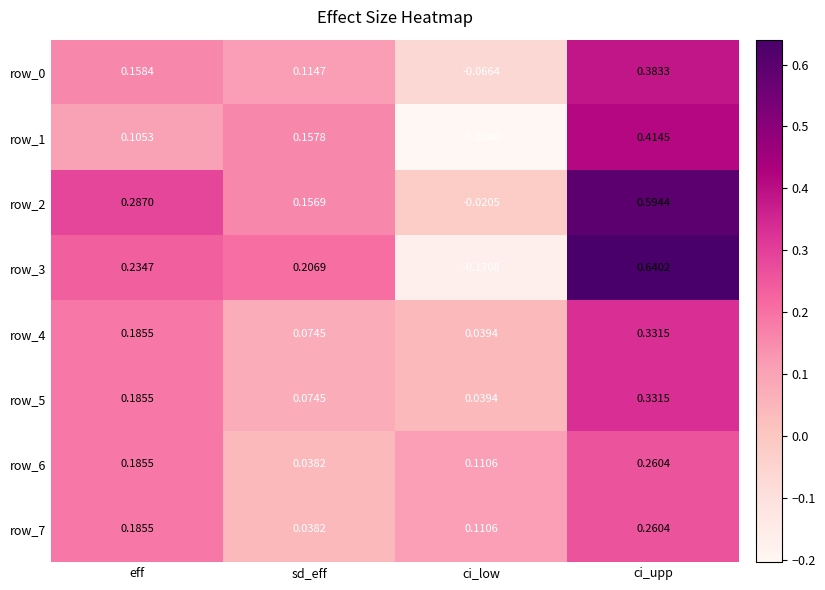

At which category does the chart reach its minimum across all series?

ci_low